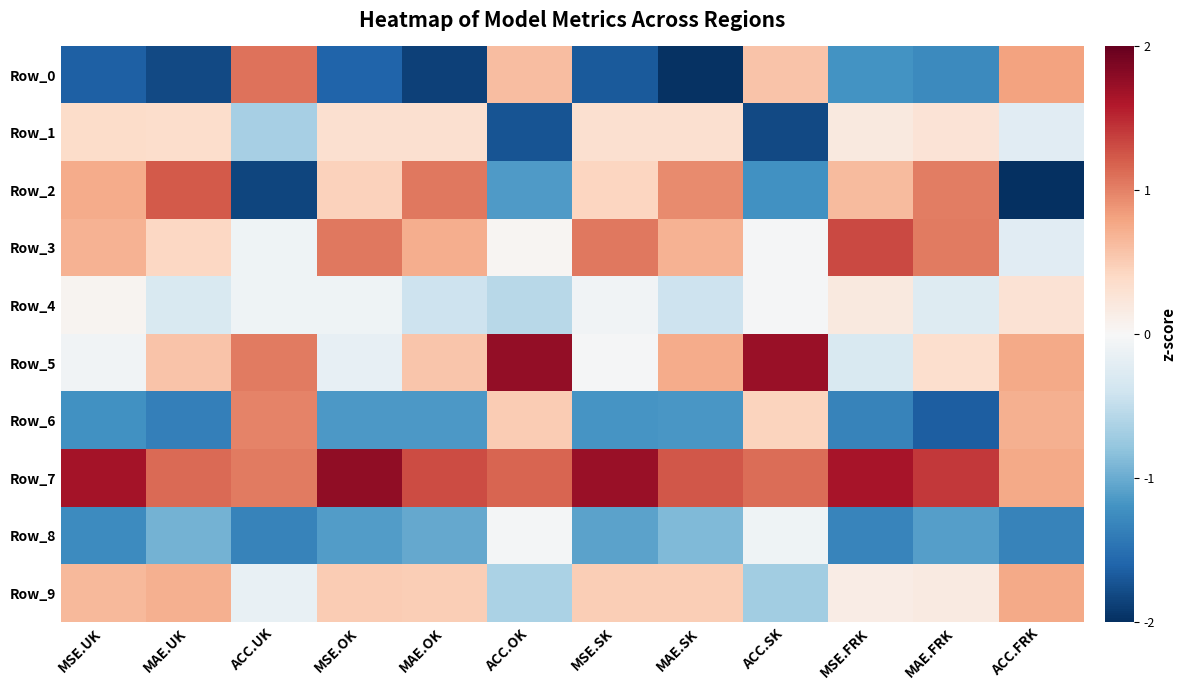

Reading left to right, what are all the values shown in this chart?

Row_0: MSE.UK=-1.6	MAE.UK=-1.8	ACC.UK=1.1	MSE.OK=-1.6	MAE.OK=-1.9	ACC.OK=0.6	MSE.SK=-1.7	MAE.SK=-2.0	ACC.SK=0.6	MSE.FRK=-1.2	MAE.FRK=-1.3	ACC.FRK=0.8
Row_1: MSE.UK=0.4	MAE.UK=0.4	ACC.UK=-0.7	MSE.OK=0.3	MAE.OK=0.3	ACC.OK=-1.7	MSE.SK=0.3	MAE.SK=0.3	ACC.SK=-1.8	MSE.FRK=0.2	MAE.FRK=0.3	ACC.FRK=-0.2
Row_2: MSE.UK=0.7	MAE.UK=1.2	ACC.UK=-1.8	MSE.OK=0.5	MAE.OK=1.1	ACC.OK=-1.1	MSE.SK=0.4	MAE.SK=1.0	ACC.SK=-1.2	MSE.FRK=0.6	MAE.FRK=1.0	ACC.FRK=-2.3
Row_3: MSE.UK=0.7	MAE.UK=0.4	ACC.UK=-0.1	MSE.OK=1.1	MAE.OK=0.7	ACC.OK=0.0	MSE.SK=1.1	MAE.SK=0.7	ACC.SK=-0.0	MSE.FRK=1.3	MAE.FRK=1.0	ACC.FRK=-0.2
Row_4: MSE.UK=0.0	MAE.UK=-0.3	ACC.UK=-0.1	MSE.OK=-0.1	MAE.OK=-0.4	ACC.OK=-0.6	MSE.SK=-0.1	MAE.SK=-0.4	ACC.SK=-0.0	MSE.FRK=0.2	MAE.FRK=-0.3	ACC.FRK=0.3
Row_5: MSE.UK=-0.1	MAE.UK=0.6	ACC.UK=1.0	MSE.OK=-0.2	MAE.OK=0.6	ACC.OK=1.8	MSE.SK=-0.0	MAE.SK=0.7	ACC.SK=1.7	MSE.FRK=-0.3	MAE.FRK=0.3	ACC.FRK=0.8
Row_6: MSE.UK=-1.2	MAE.UK=-1.4	ACC.UK=1.0	MSE.OK=-1.1	MAE.OK=-1.2	ACC.OK=0.5	MSE.SK=-1.2	MAE.SK=-1.2	ACC.SK=0.5	MSE.FRK=-1.3	MAE.FRK=-1.7	ACC.FRK=0.7
Row_7: MSE.UK=1.7	MAE.UK=1.1	ACC.UK=1.0	MSE.OK=1.8	MAE.OK=1.3	ACC.OK=1.2	MSE.SK=1.7	MAE.SK=1.2	ACC.SK=1.1	MSE.FRK=1.7	MAE.FRK=1.4	ACC.FRK=0.8
Row_8: MSE.UK=-1.3	MAE.UK=-0.9	ACC.UK=-1.3	MSE.OK=-1.1	MAE.OK=-1.0	ACC.OK=-0.0	MSE.SK=-1.1	MAE.SK=-0.9	ACC.SK=-0.1	MSE.FRK=-1.3	MAE.FRK=-1.1	ACC.FRK=-1.3
Row_9: MSE.UK=0.6	MAE.UK=0.7	ACC.UK=-0.2	MSE.OK=0.5	MAE.OK=0.5	ACC.OK=-0.6	MSE.SK=0.5	MAE.SK=0.5	ACC.SK=-0.7	MSE.FRK=0.1	MAE.FRK=0.2	ACC.FRK=0.8